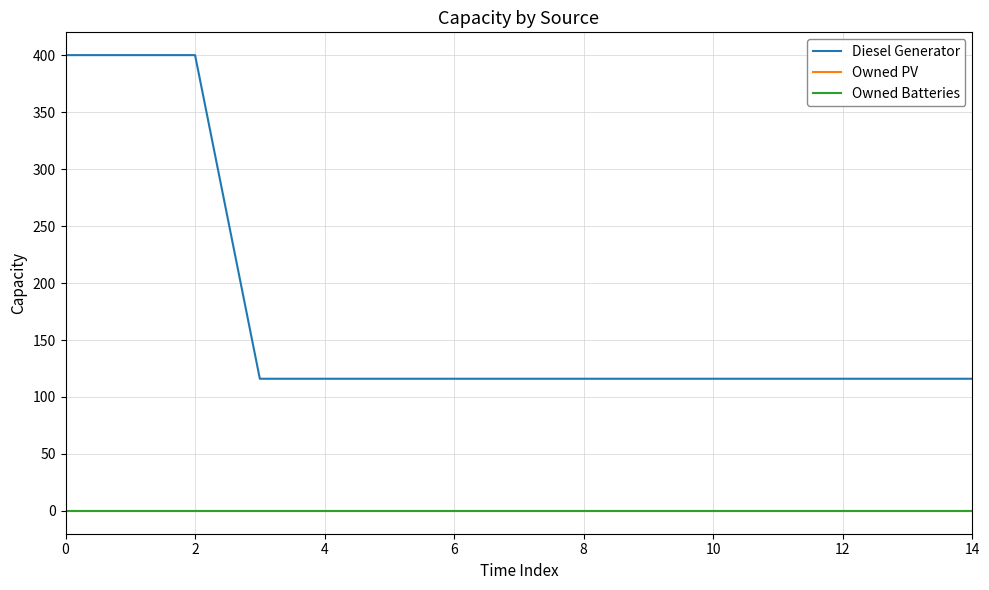

Does the chart have visible grid lines?

Yes